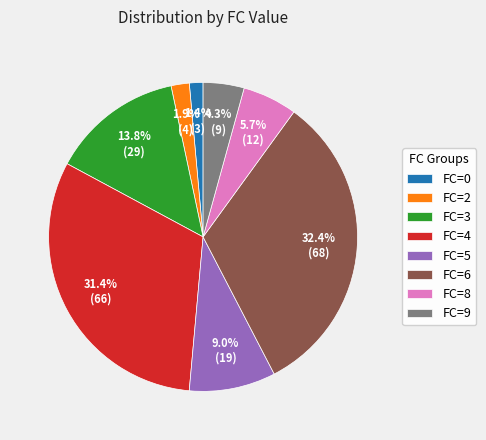

What percentage is NOT represented by FC=8?

94.3%